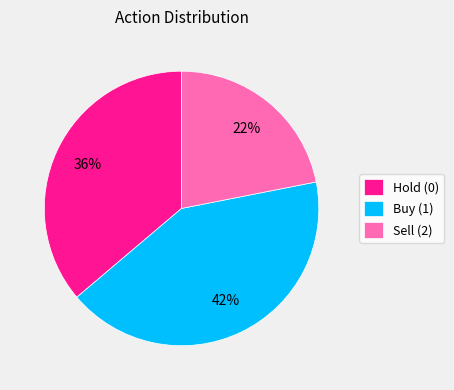

Is Sell (2) the majority of the pie?

No